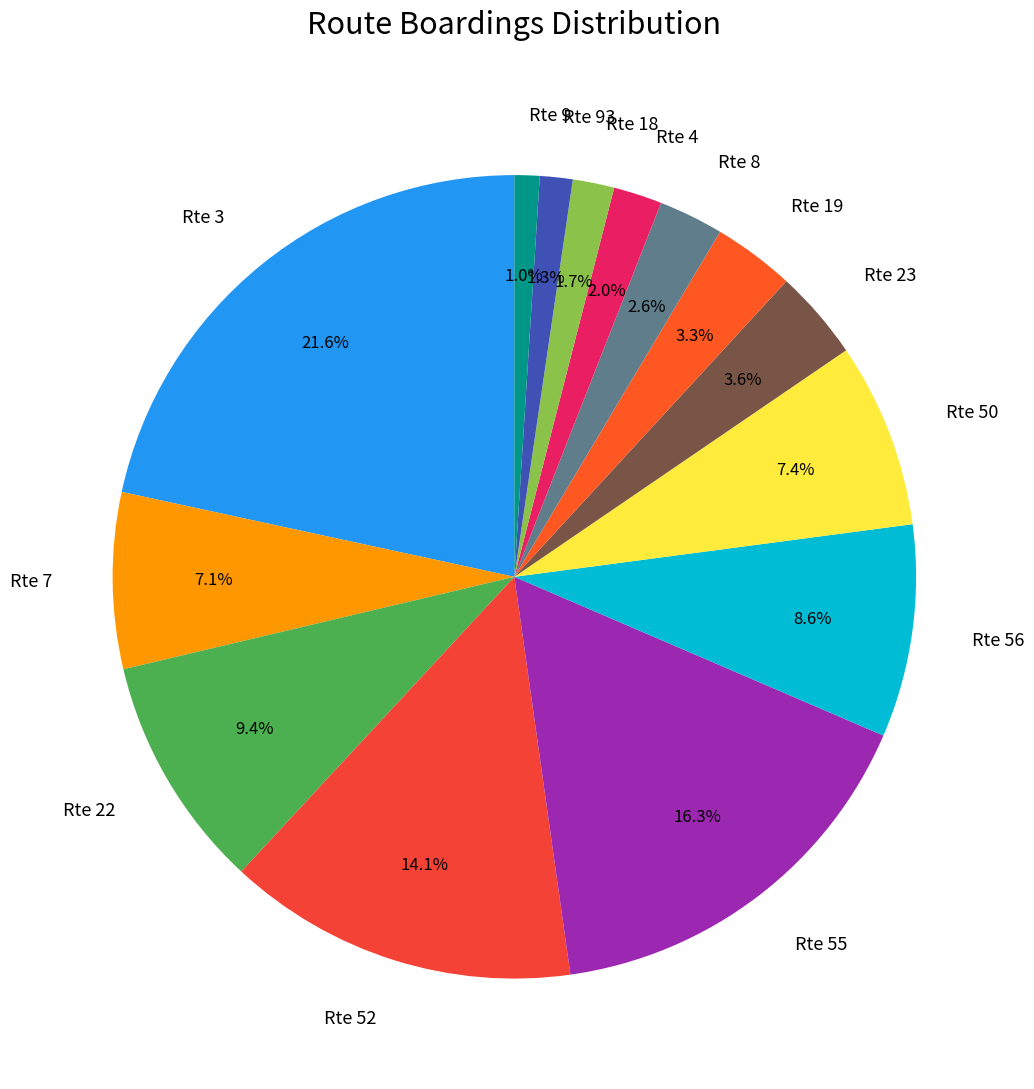

To the nearest percent, what is the difference between the Rte 9 and Rte 22 slice percentages?

8%